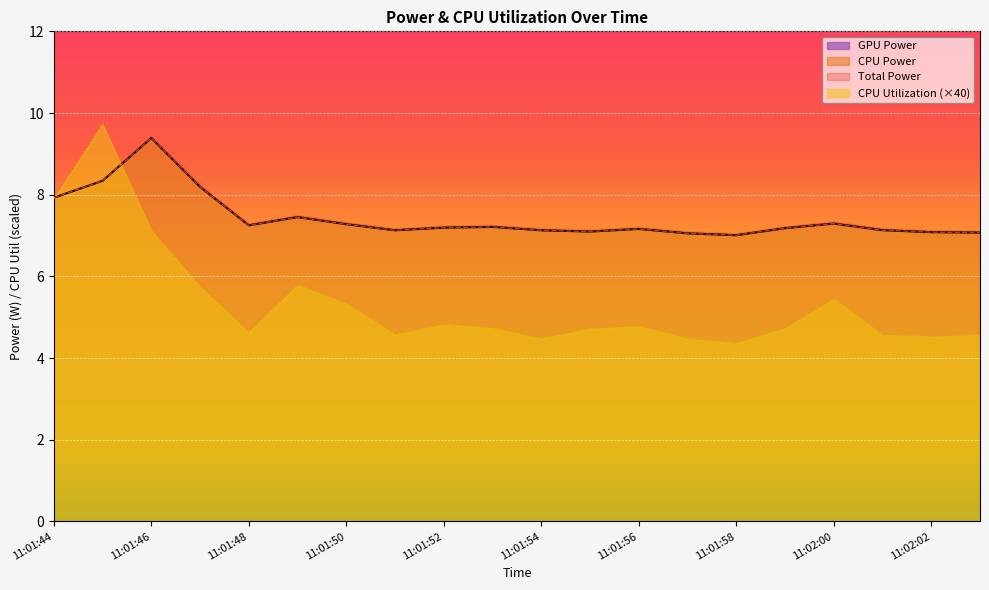

Which category has the lowest value in the Total Power series?

11:01:58